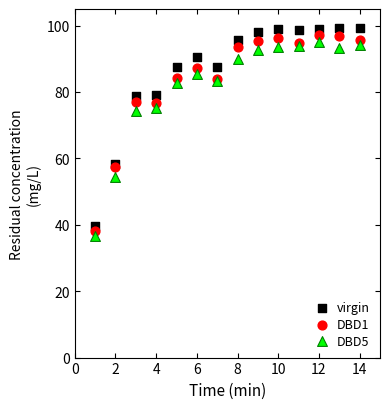

Which series has the largest Y range (max minus min)?

virgin